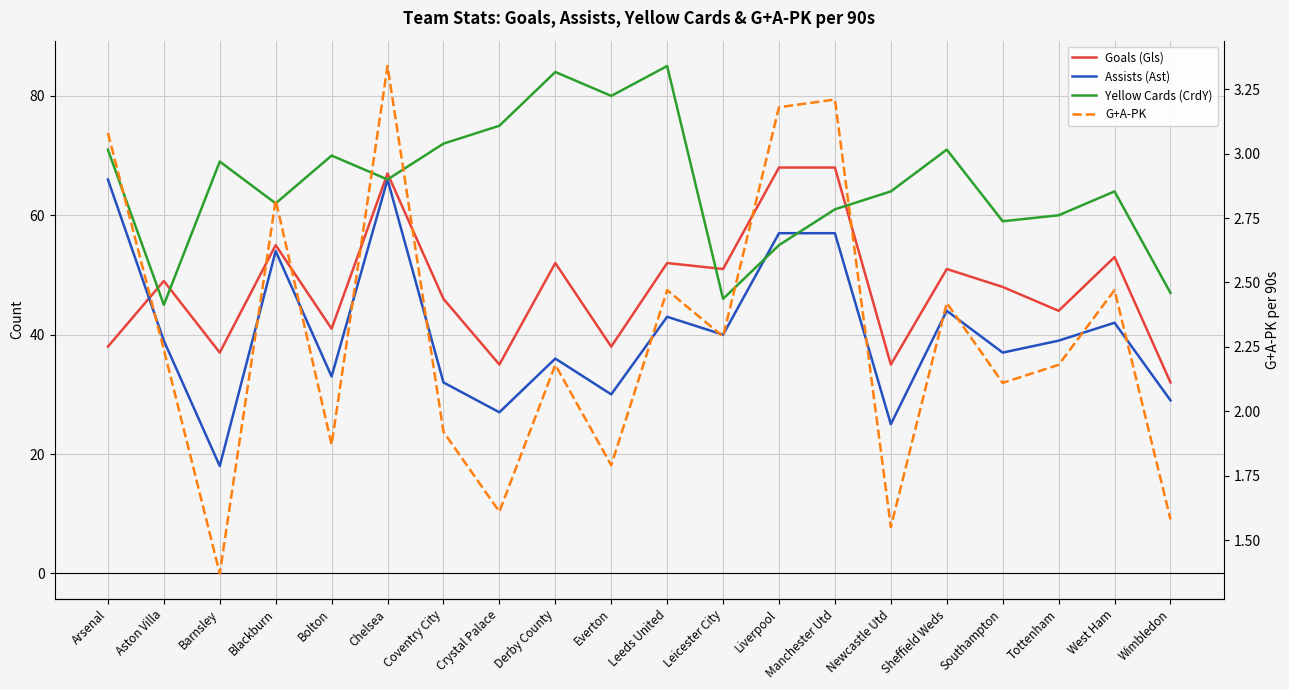

True or false: G+A-PK and Yellow Cards (CrdY) intersect in this chart.

False